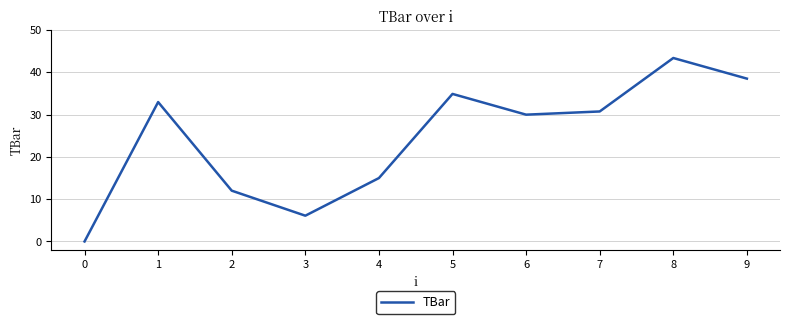

What is the difference between the maximum and minimum values?

43.4